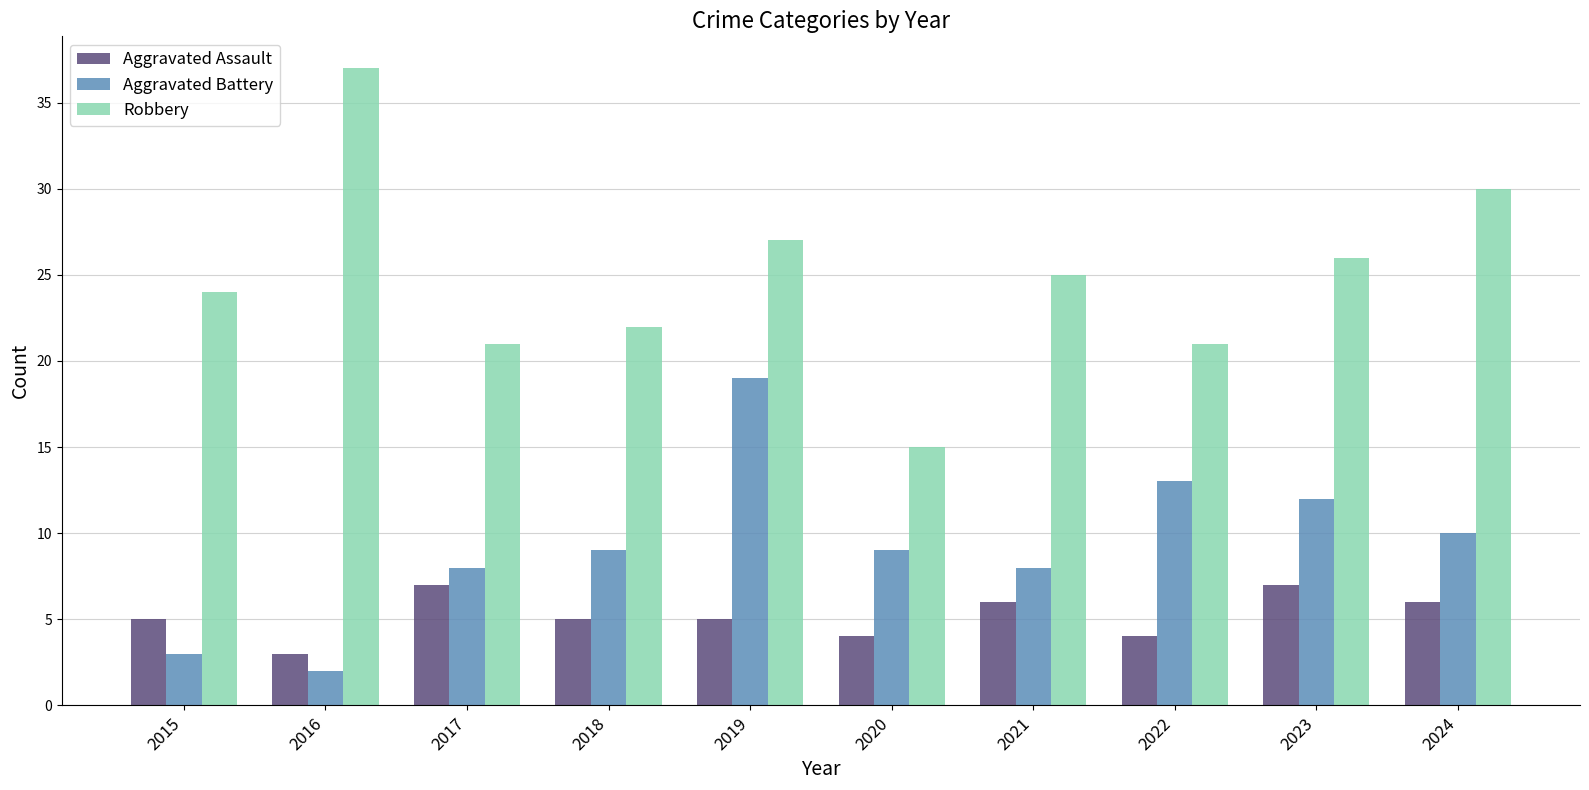

Rank the series by their average value, from lowest to highest.

Aggravated Assault, Aggravated Battery, Robbery